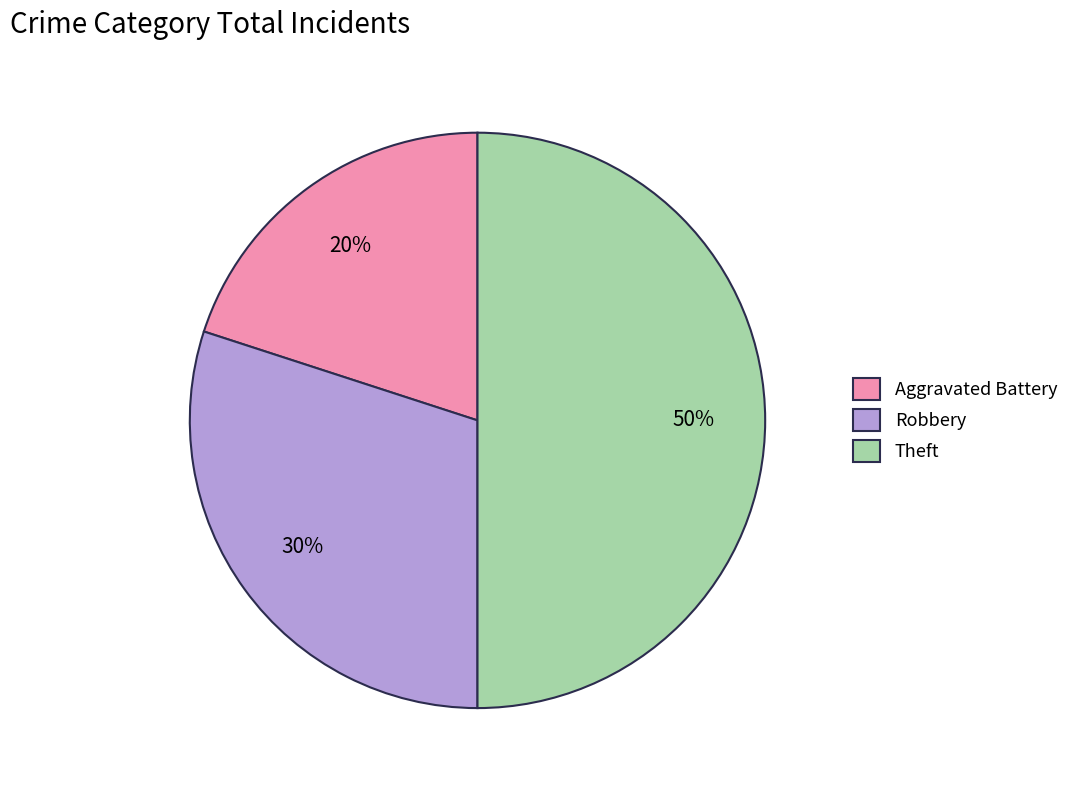

Which category has the smallest portion of the pie?

Aggravated Battery